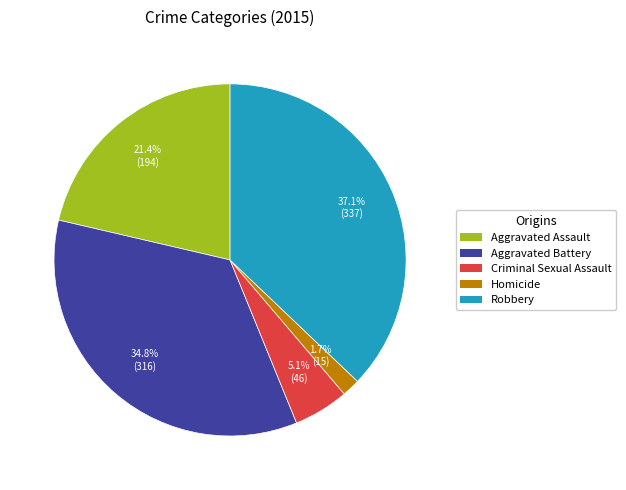

How many segments does this pie chart have?

5